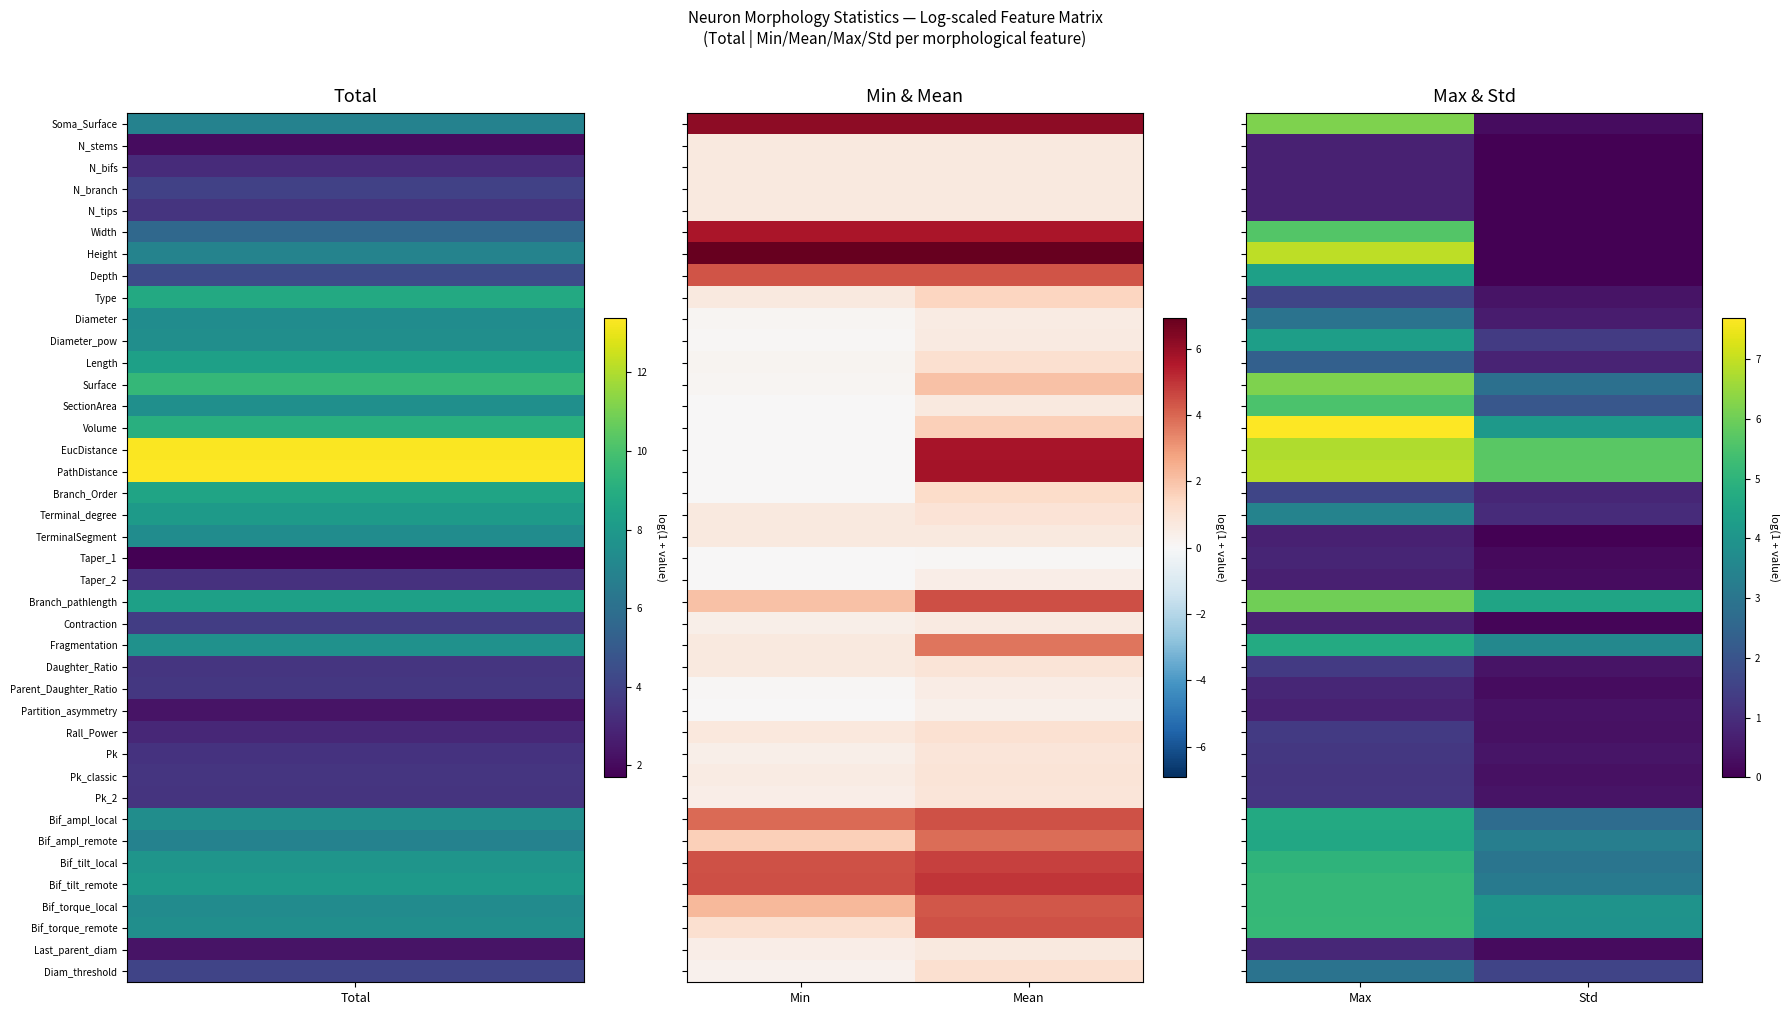

What is the minimum value for Bif_tilt_local?

3.0